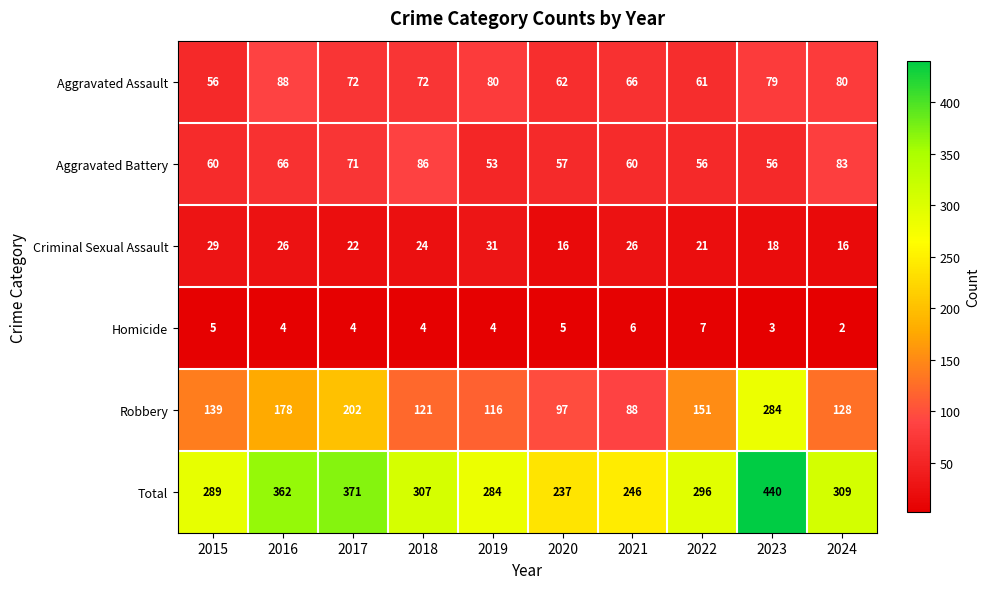

What is the difference between the second highest and second lowest values in the Criminal Sexual Assault series?

13